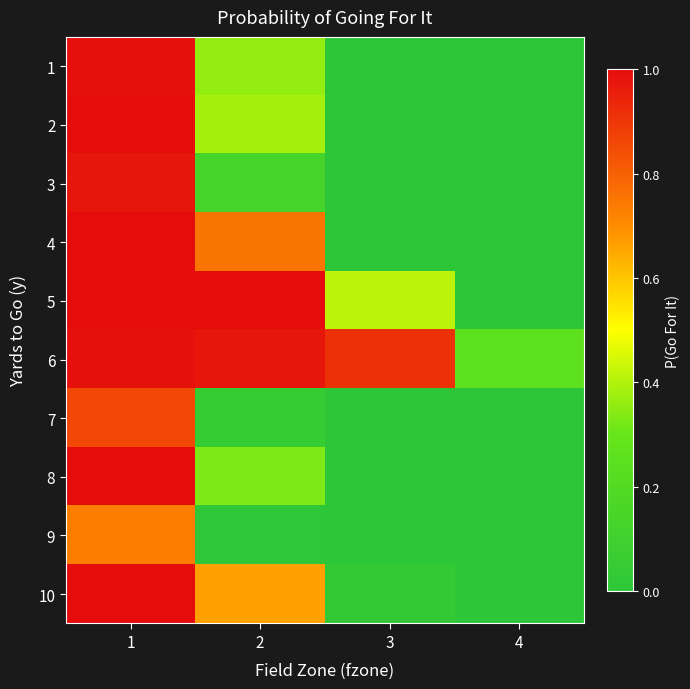

List the series in order of their peak value, lowest first.

9, 7, 3, 6, 1, 2, 8, 4, 5, 10